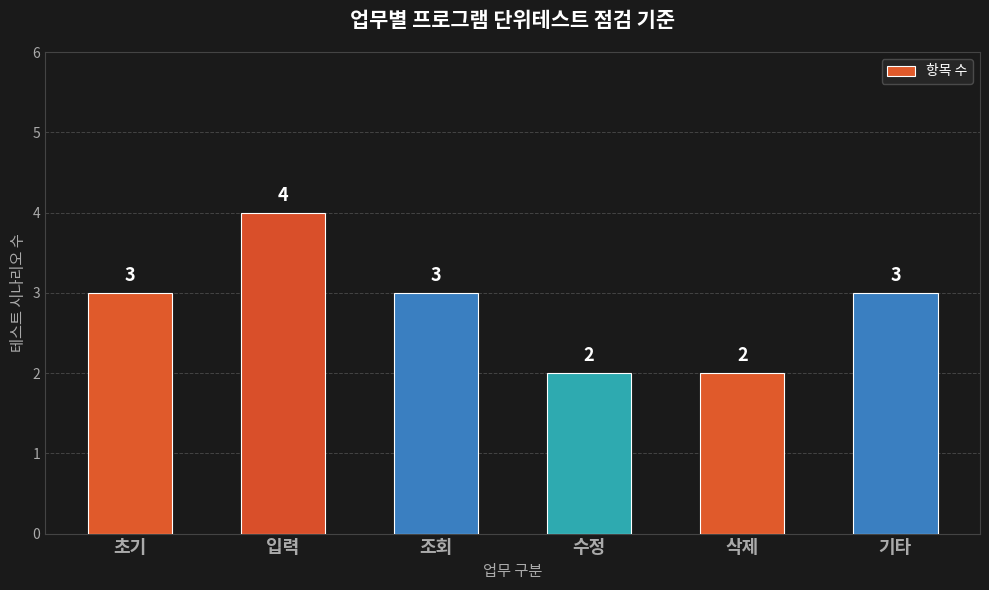

What is the difference between the values at 입력 and 초기?

1